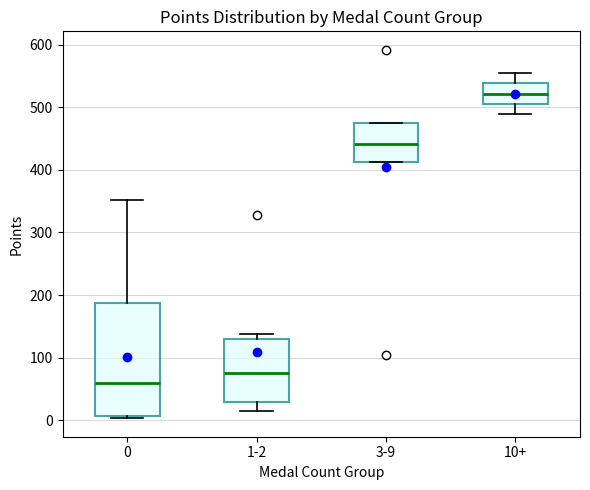

Comparing the boxes themselves (not the whiskers), which one is the tallest?

0